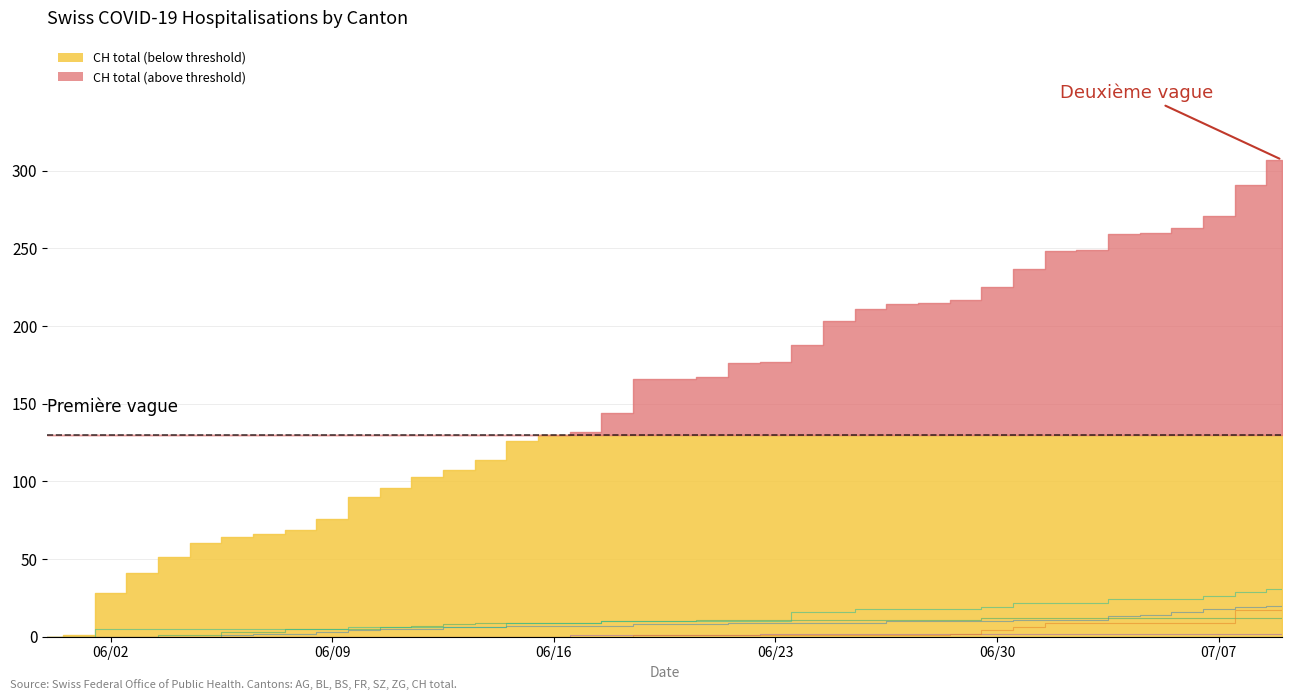

Does the chart display data point markers on the line(s)?

No